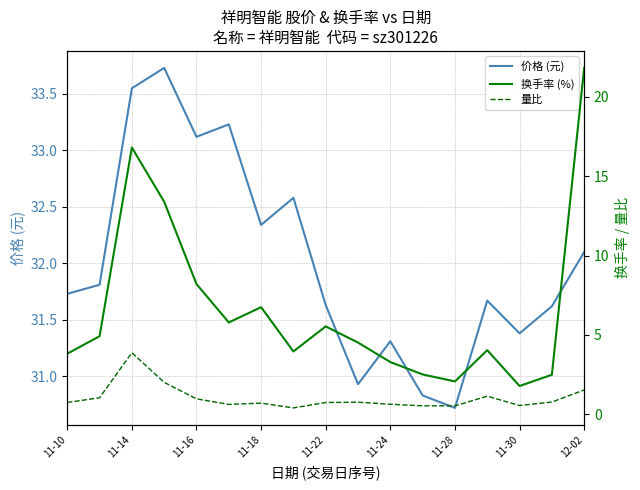

Which series has the largest range (max minus min)?

换手率 (%)